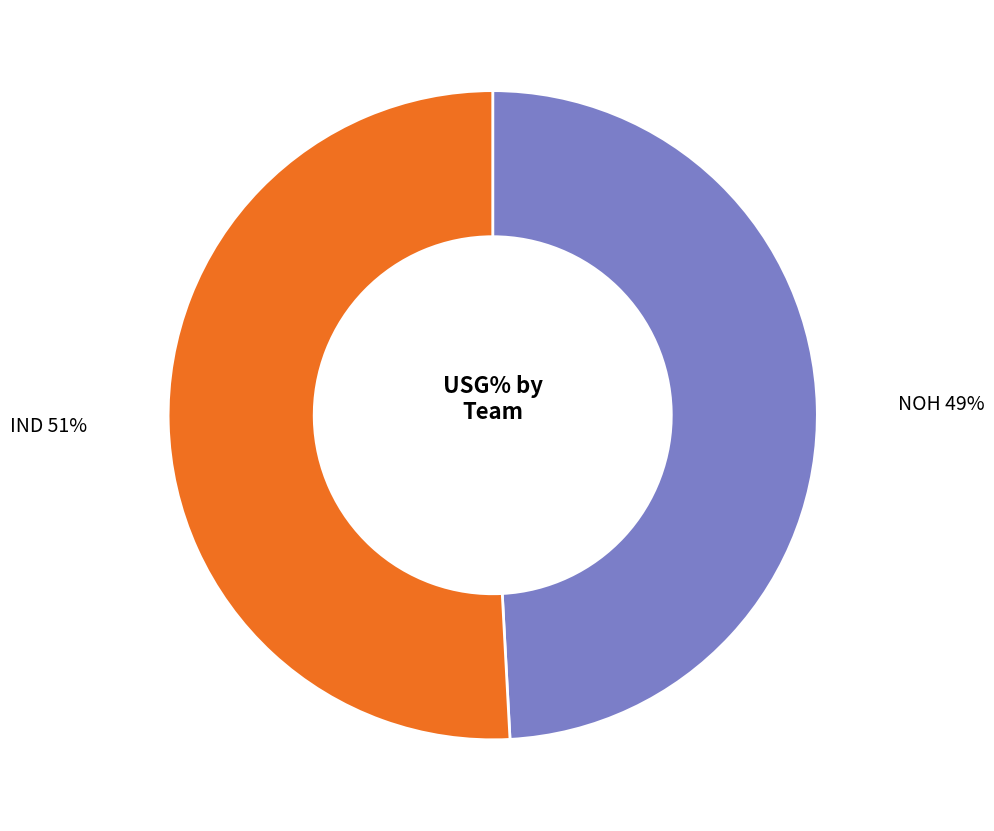

To the nearest percent, what is the average slice percentage?

50%